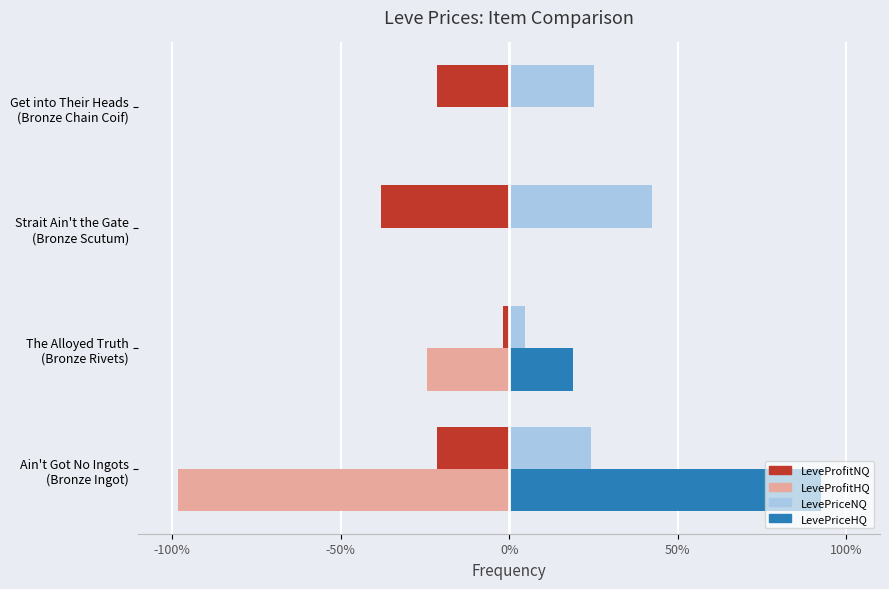

Which series has the widest spread of values?

LeveProfitHQ